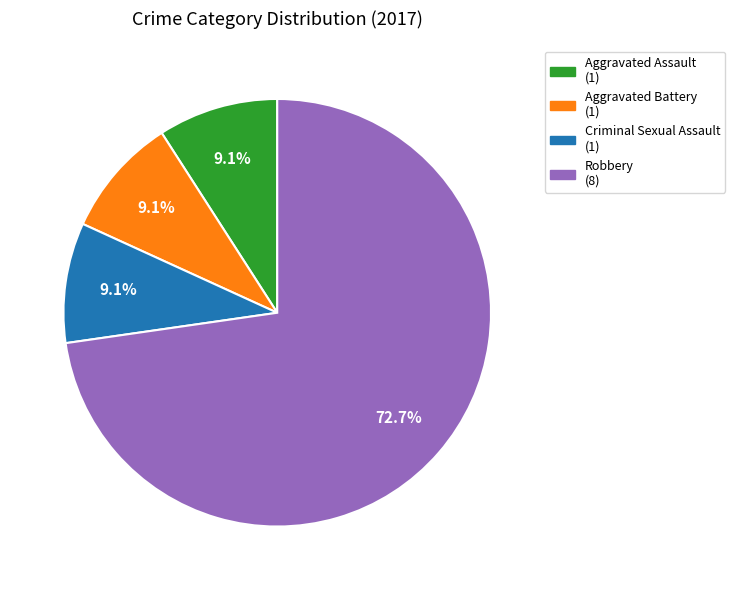

Which slice is the largest?

Robbery (8)